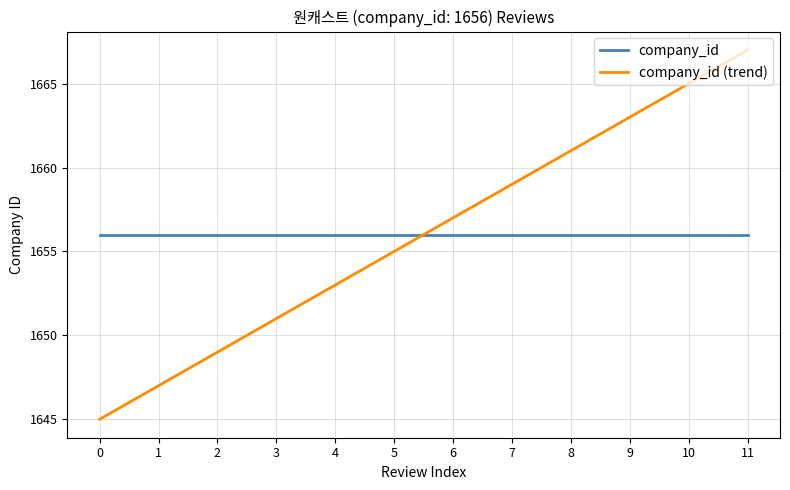

Which category has the highest value in the company_id (trend) series?

11